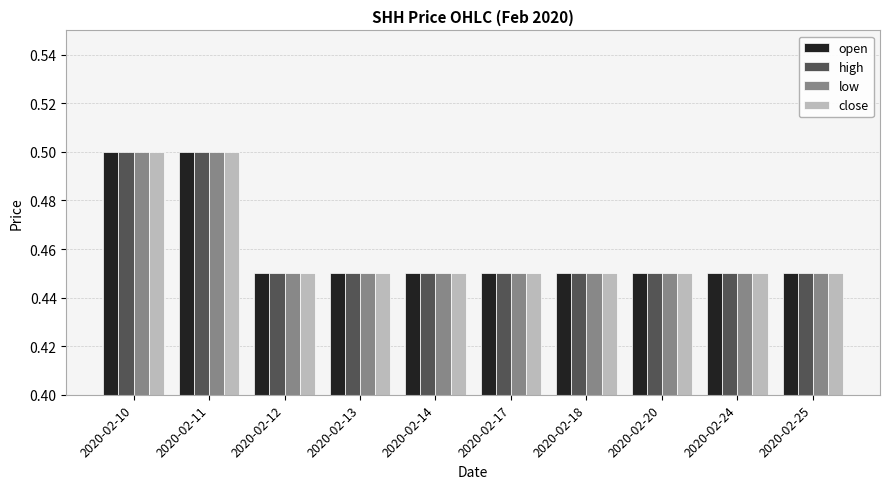

What is the total value across all series at 2020-02-25?

1.8